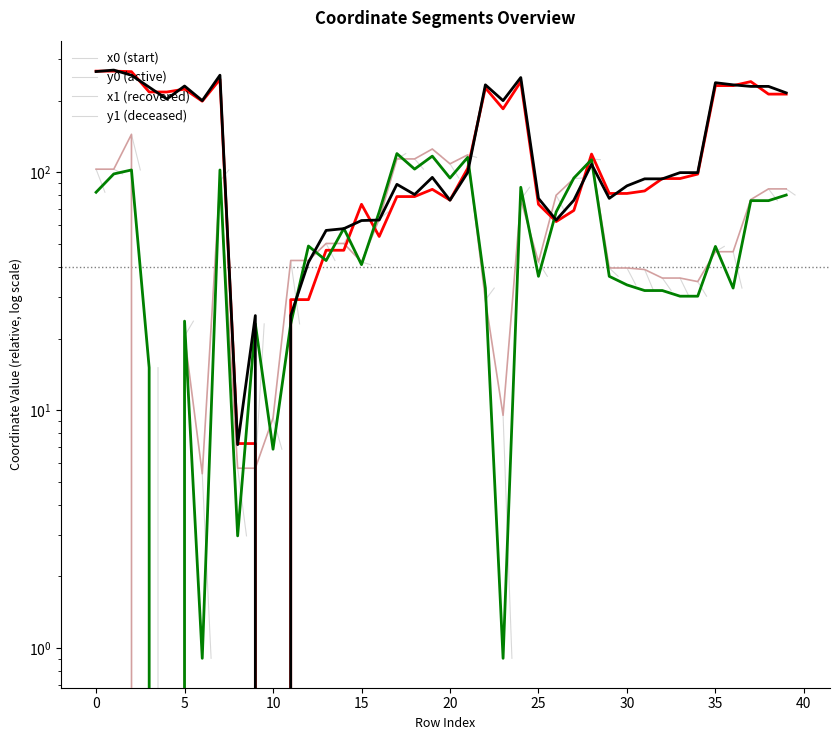

What is the label of the 30th point from the left?

29